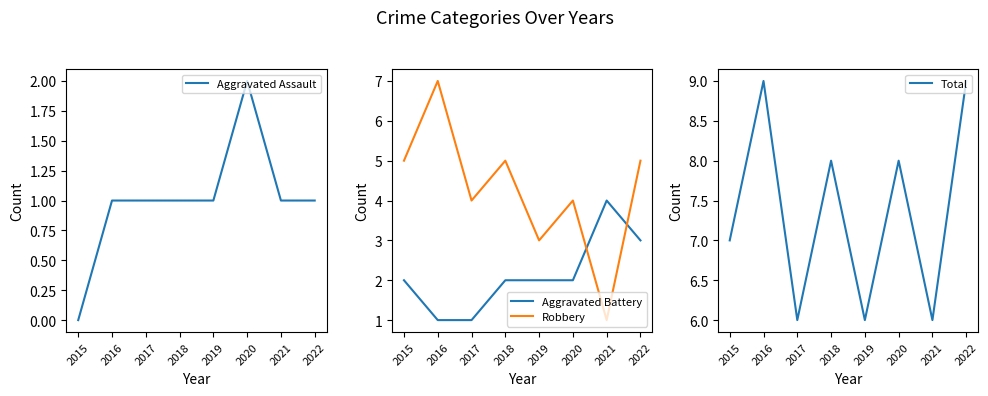

In Aggravated Battery, how many points are higher than both neighbors (excluding endpoints)?

1